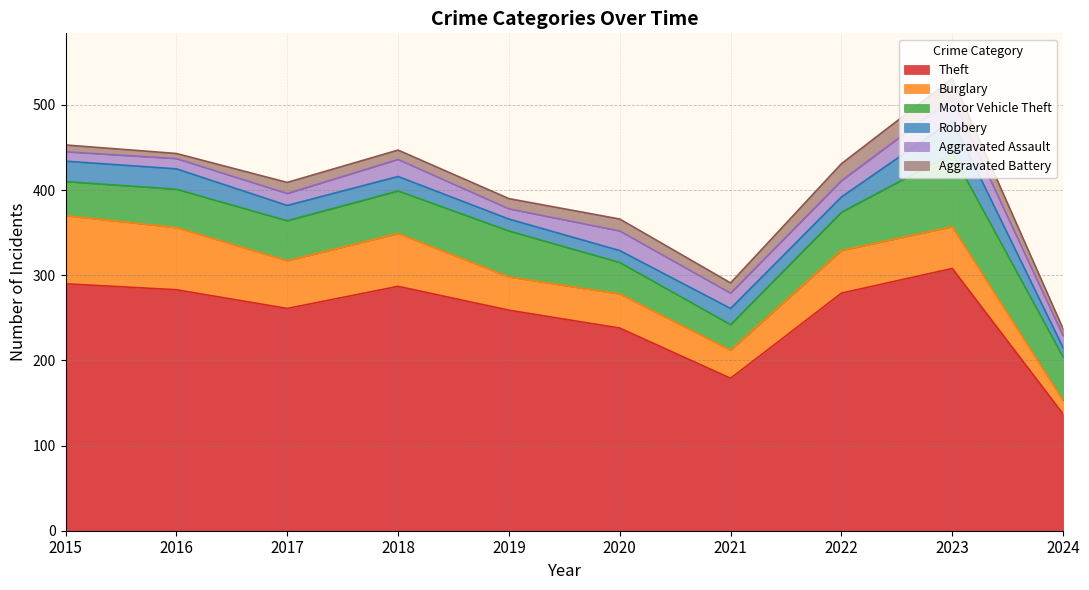

Where is Robbery nearest to the value 25?

2015